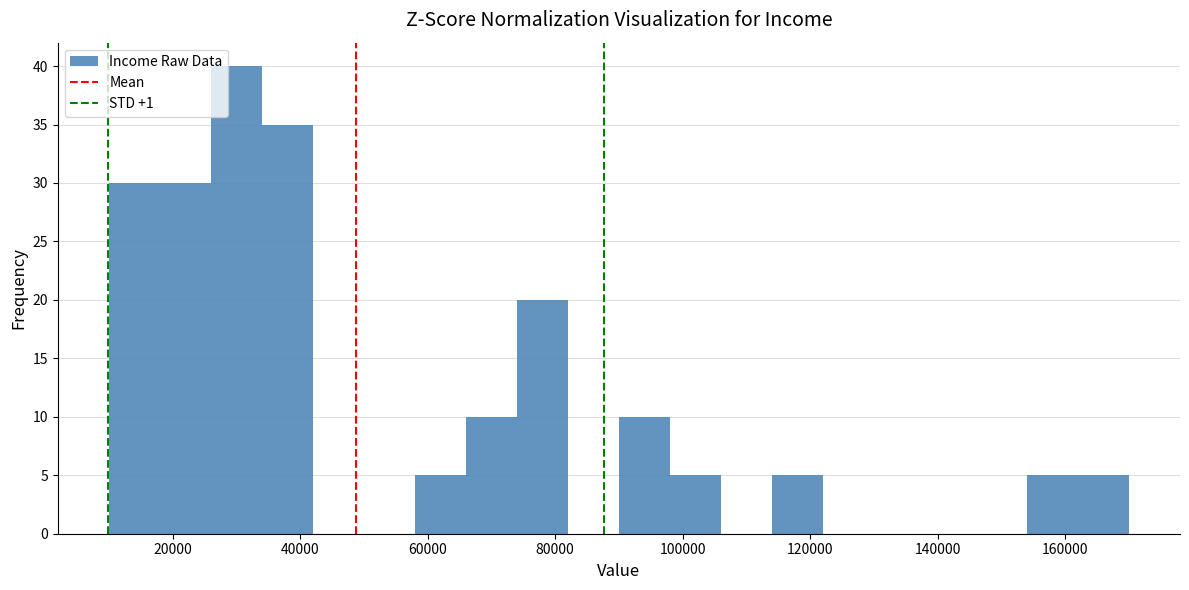

Over which range of the x-axis is the bar tallest?

26000 to 34000